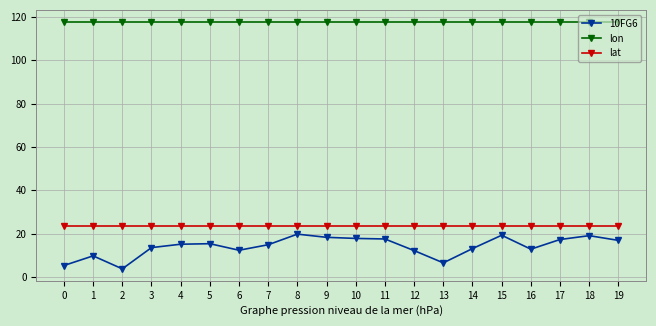

What are all the series names shown in the legend?

10FG6, lon, lat